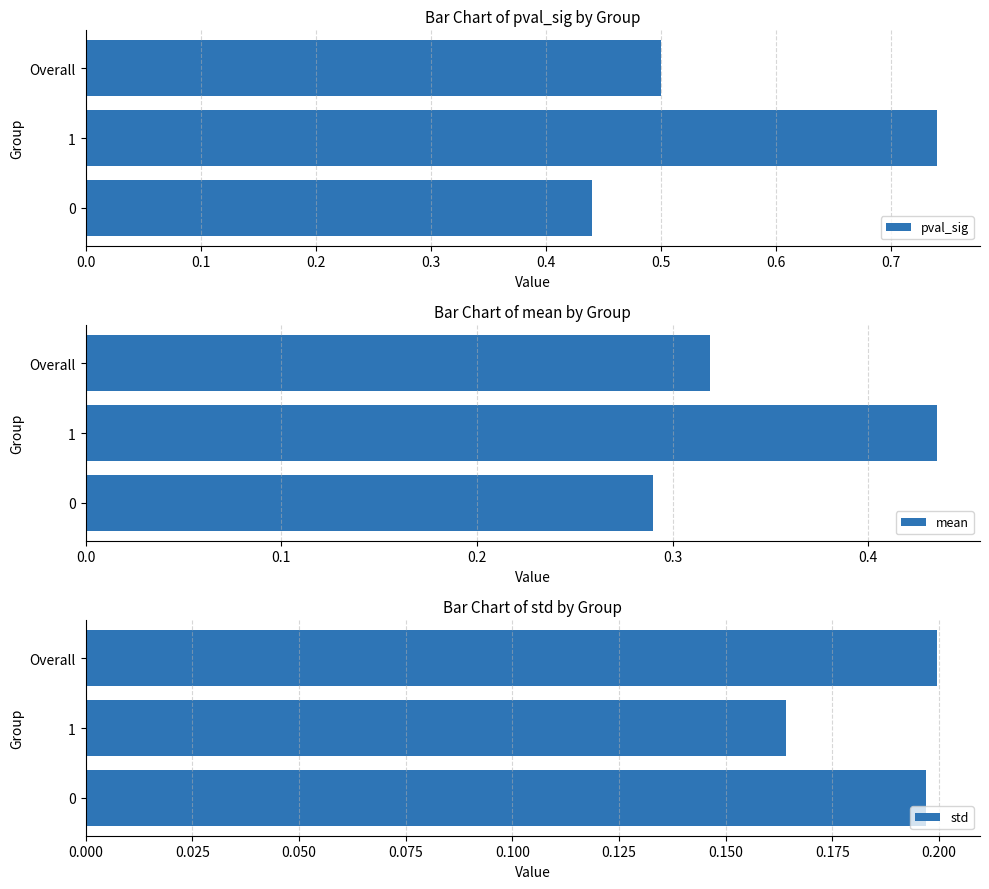

True or false: std has a value of 0.4 at Overall.

False